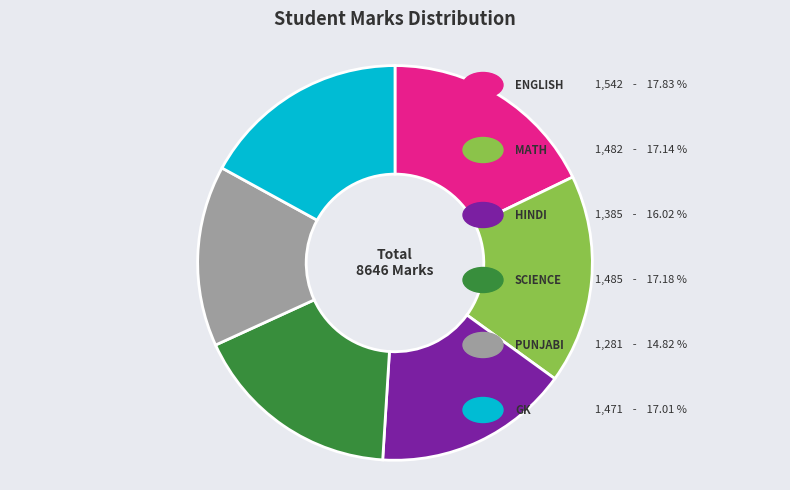

How many segments does this pie chart have?

6